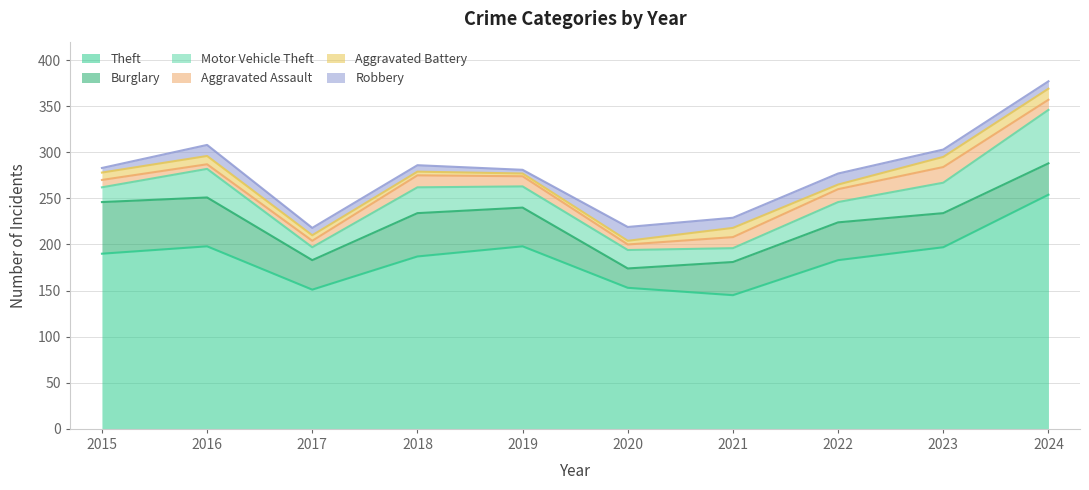

What is the difference between the maximum and second lowest values in the Burglary series?

24